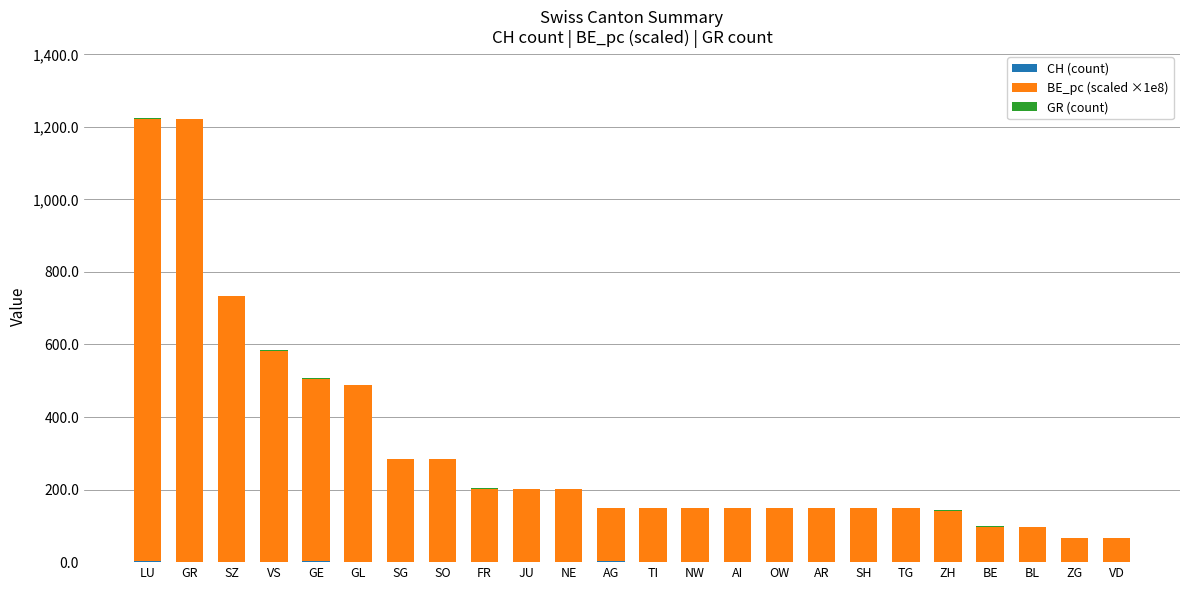

List the series in order of their peak value, lowest first.

CH (count), GR (count), BE_pc (scaled ×1e8)